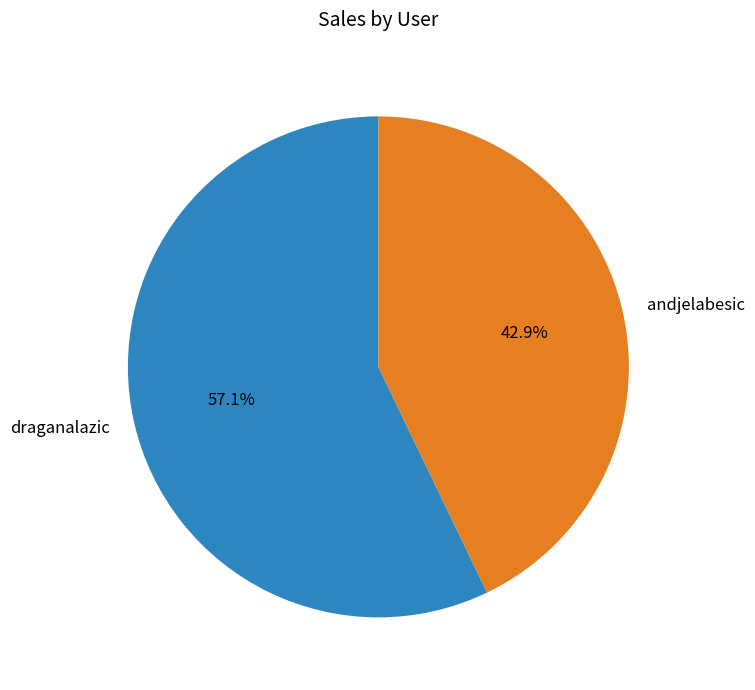

To the nearest percent, what percentage of the pie is andjelabesic?

43%